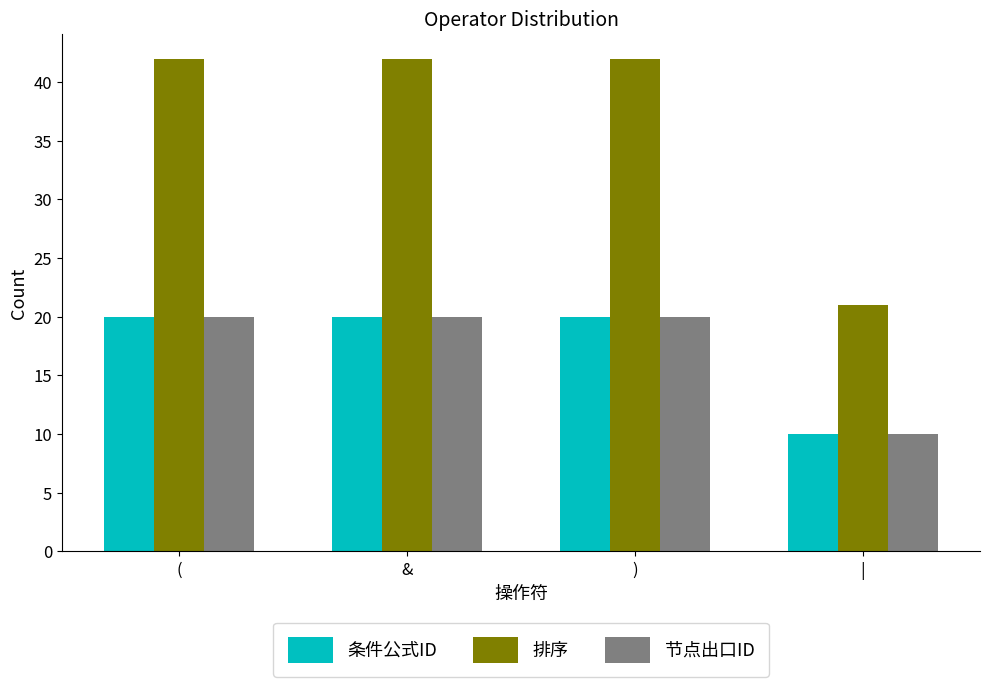

How many 节点出口ID values are between 20 and 21?

3